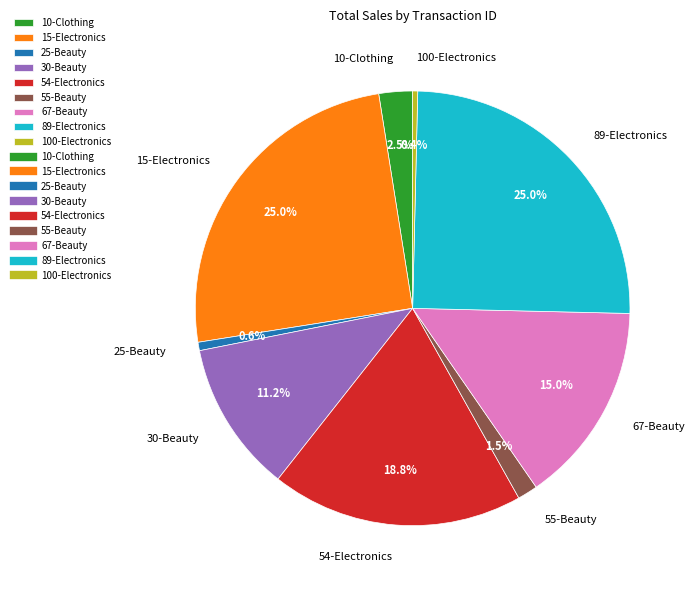

Is there any slice that represents more than half of the pie?

No